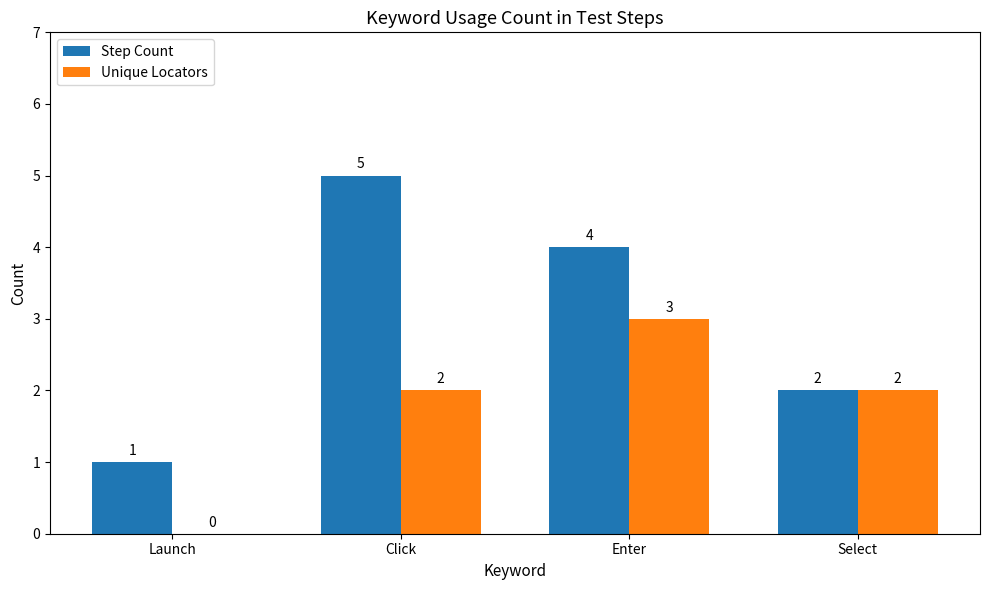

Which series changed the most between Launch and Click?

Step Count